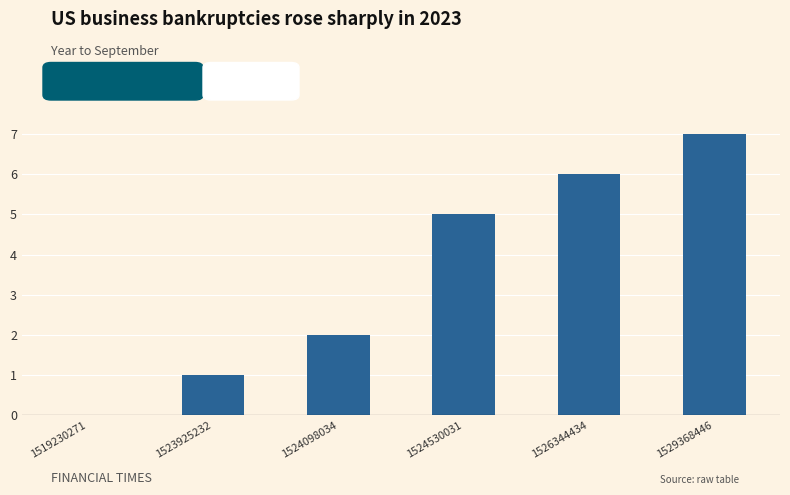

At which label does col_1 reach its peak?

1529368446